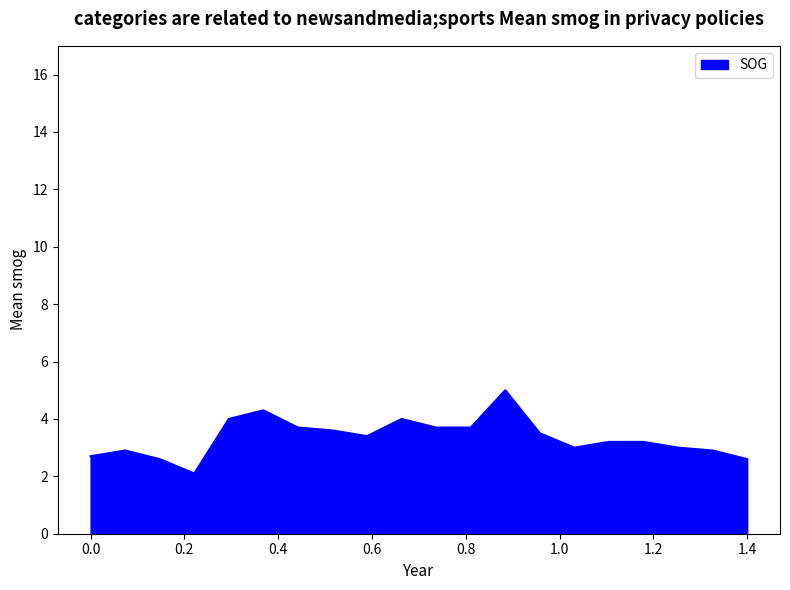

Reading left to right, transcribe all the data shown in this chart.

2.7	2.9	2.6	2.1	4.0	4.3	3.7	3.6	3.4	4.0	3.7	3.7	5.0	3.5	3.0	3.2	3.2	3.0	2.9	2.6